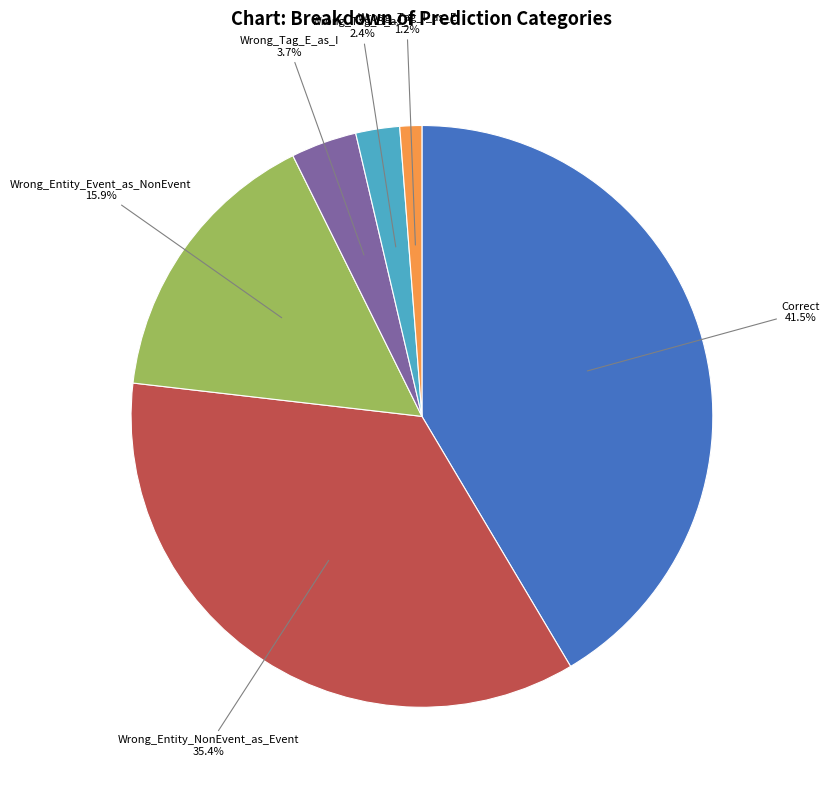

Is there any slice that represents more than half of the pie?

No